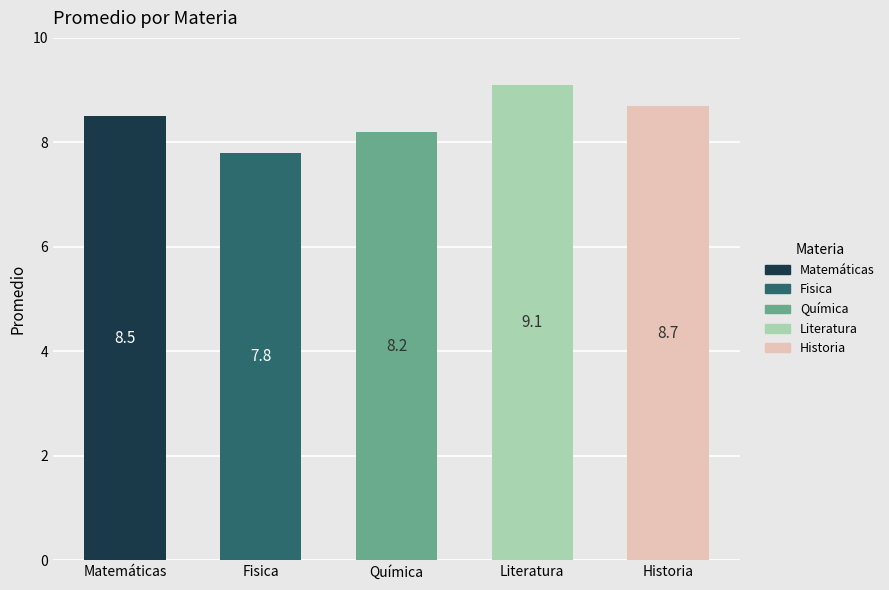

Does the chart contain stacked bars?

No